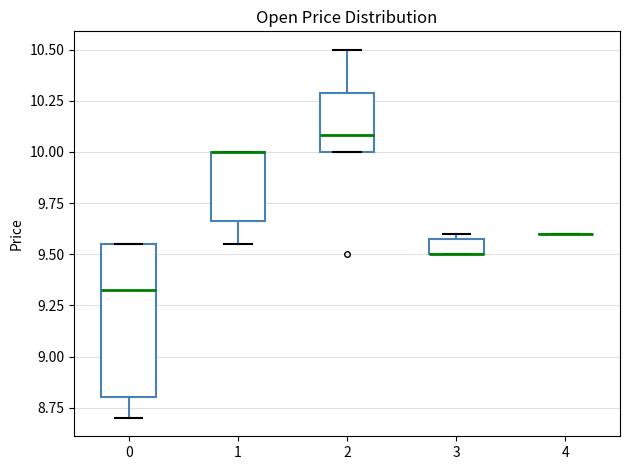

Which box is the tallest, from its lower edge to its upper edge?

0